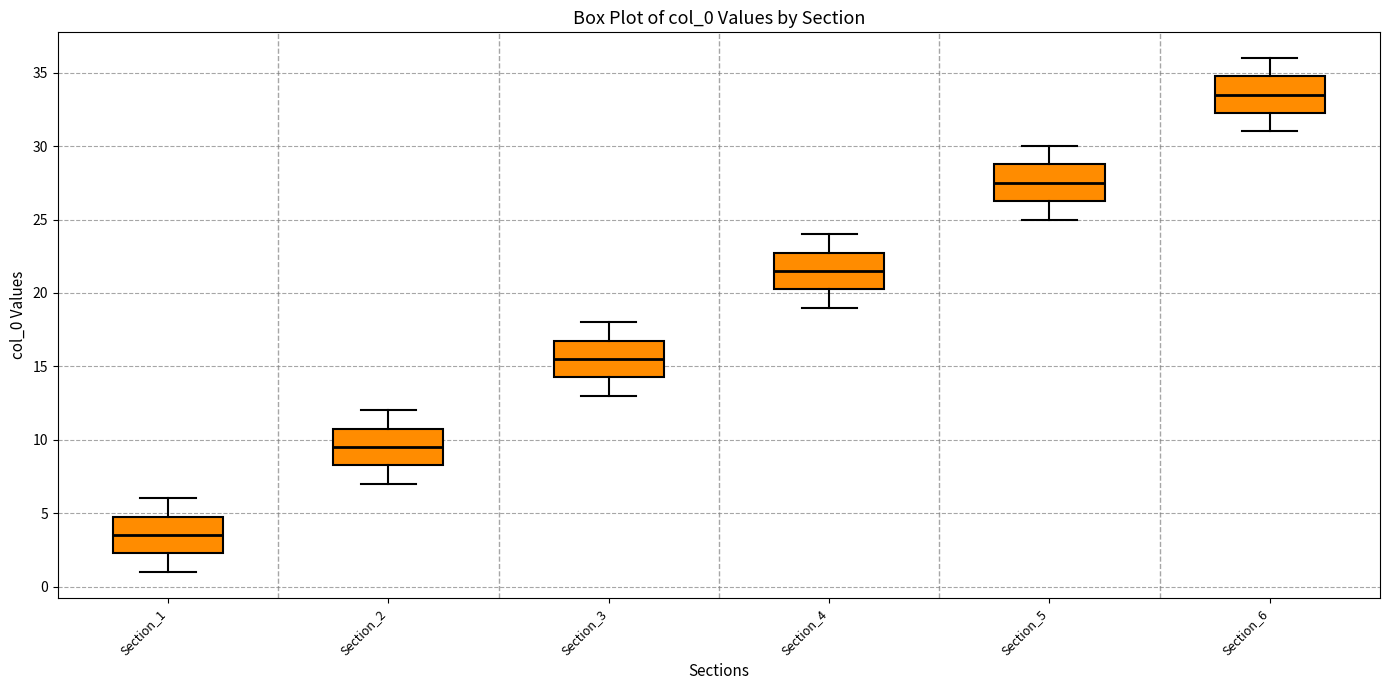

Reading left to right, transcribe this box plot: for each box, give where its median line is, the range the box spans, and where its two whiskers end, as read against the y-axis. The values are not printed on the chart, so give them approximately, as read against the axis.

Section_1: median 3.5, box 2.5 to 5.0, whiskers 1.0 to 6.0
Section_2: median 9.5, box 8.5 to 11.0, whiskers 7.0 to 12.0
Section_3: median 15.5, box 14.5 to 17.0, whiskers 13.0 to 18.0
Section_4: median 21.5, box 20.5 to 23.0, whiskers 19.0 to 24.0
Section_5: median 27.5, box 26.5 to 29.0, whiskers 25.0 to 30.0
Section_6: median 33.5, box 32.5 to 35.0, whiskers 31.0 to 36.0